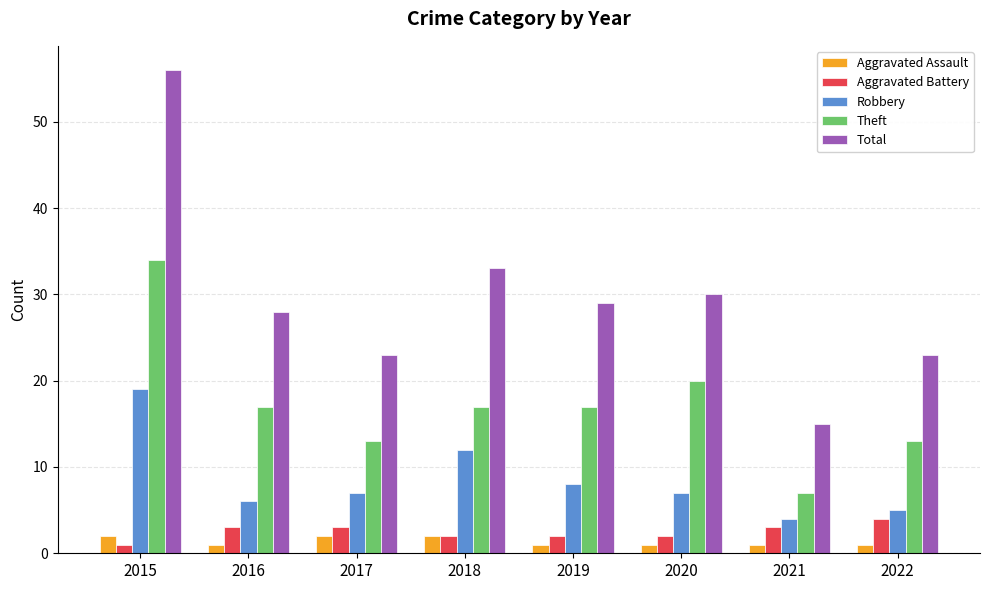

What is the lowest value of the Theft series?

7